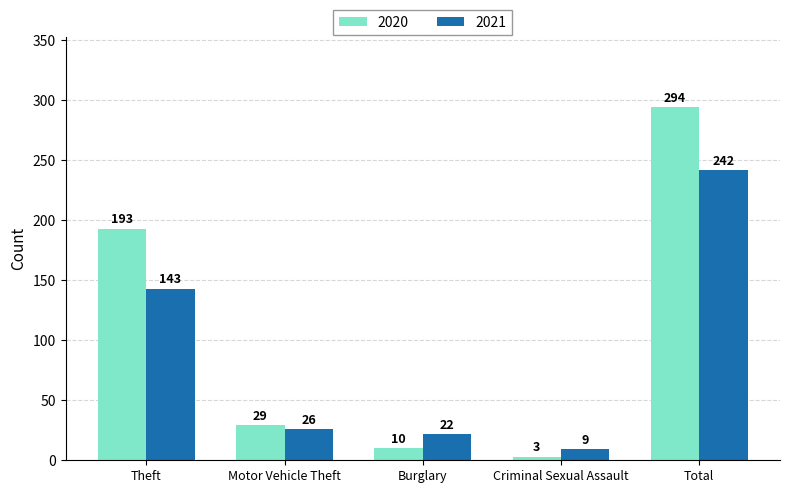

What is the label of the 1st bar from the right?

Total